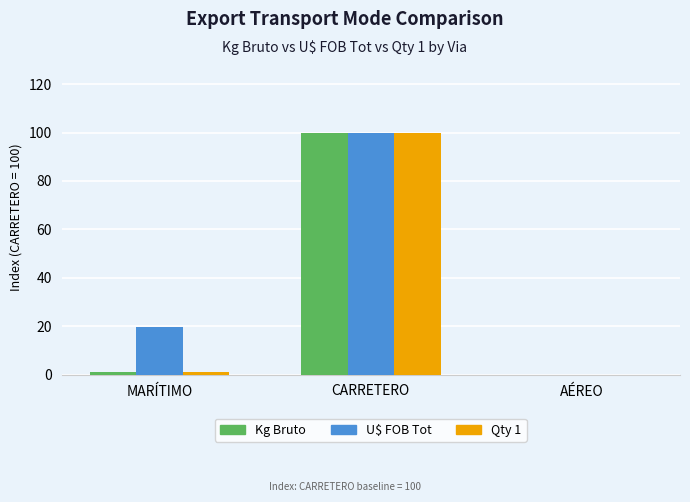

Where does the Kg Bruto series first go above 1?

MARÍTIMO